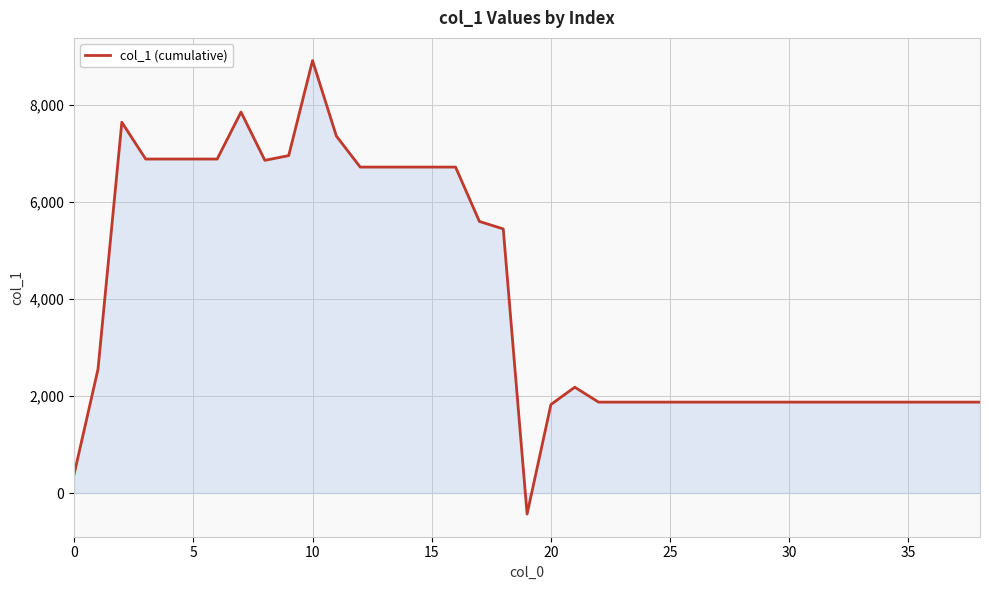

What is the sum of all values?

156271.7